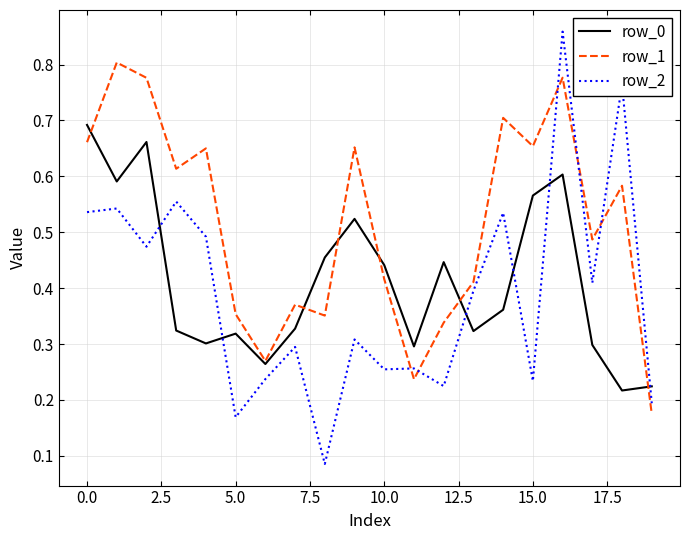

Which series has the largest range (max minus min)?

row_2